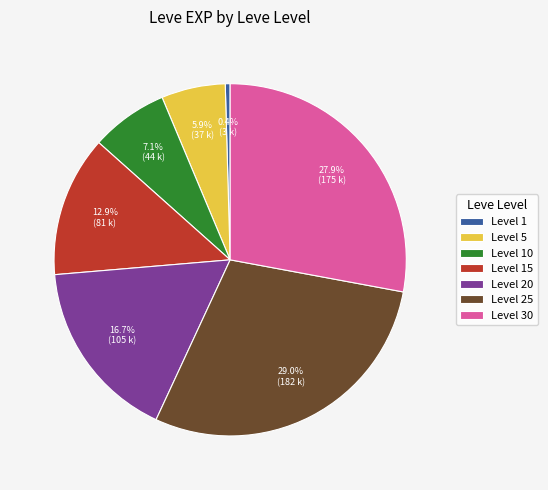

How much of the chart is everything except Level 20?

83.3%